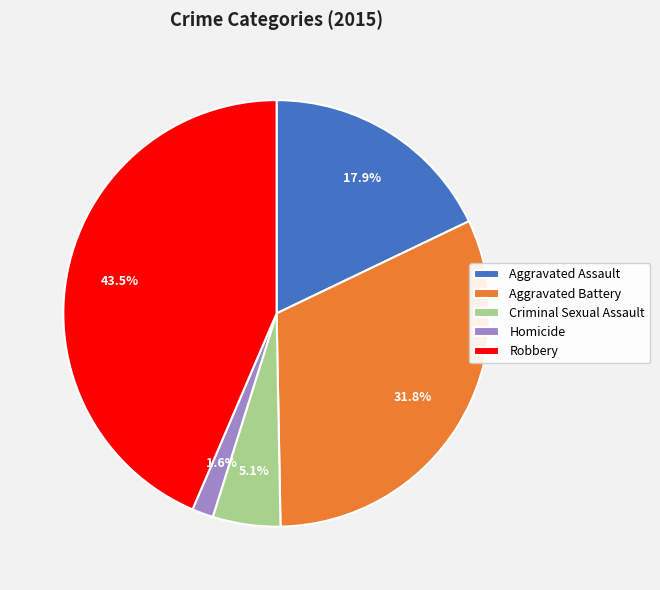

Does any single category account for the majority?

No